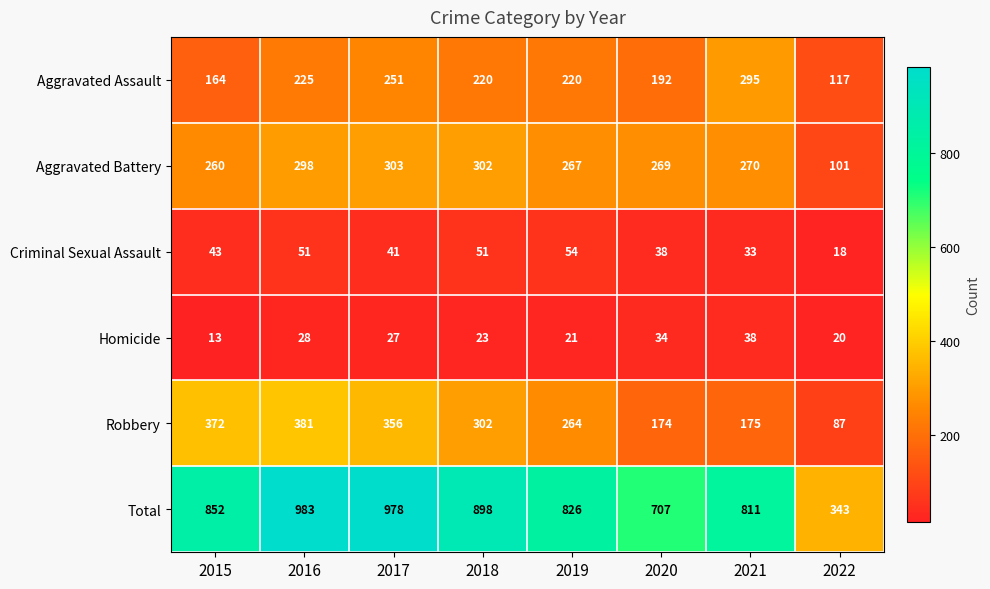

At which category is the sum across all series the highest?

2016